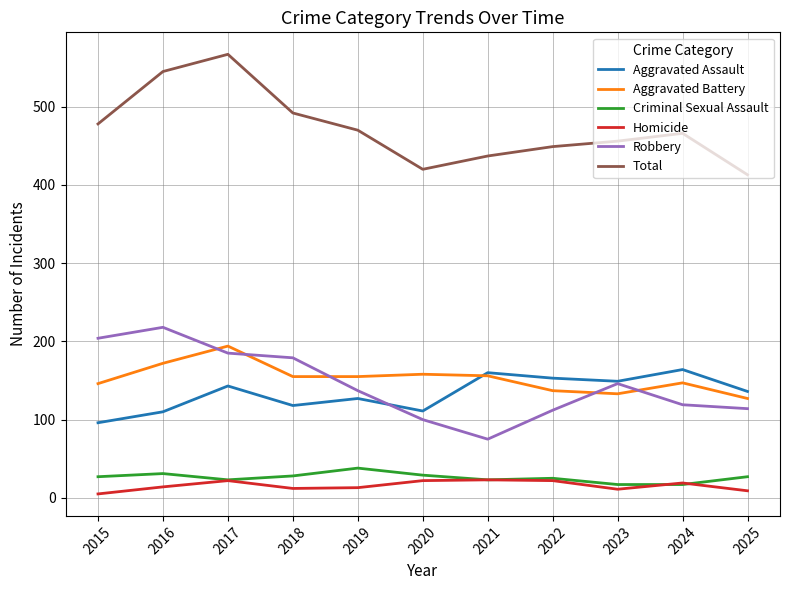

The value of Robbery at 2016 is 218. True or false?

True